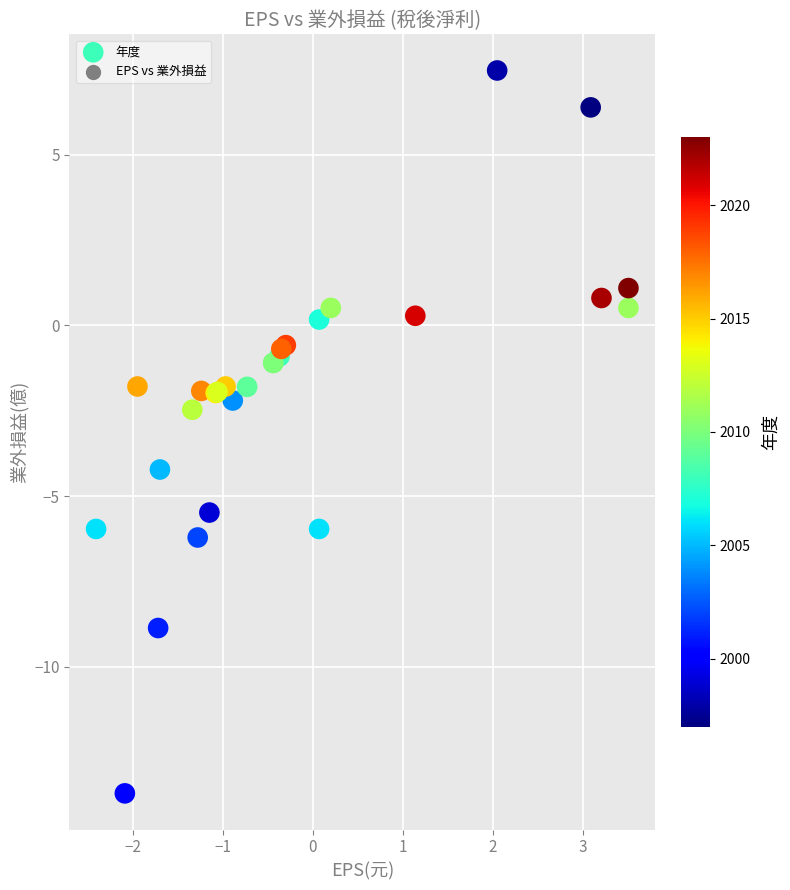

What Y value in the scatter plot is closest to -3?

-2.5